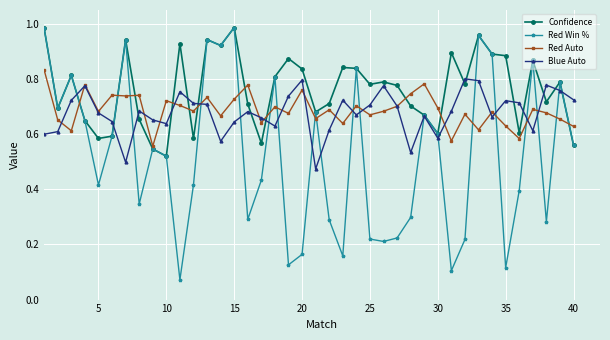

True or false: Blue Auto has more than 0 points higher than both neighbors.

True